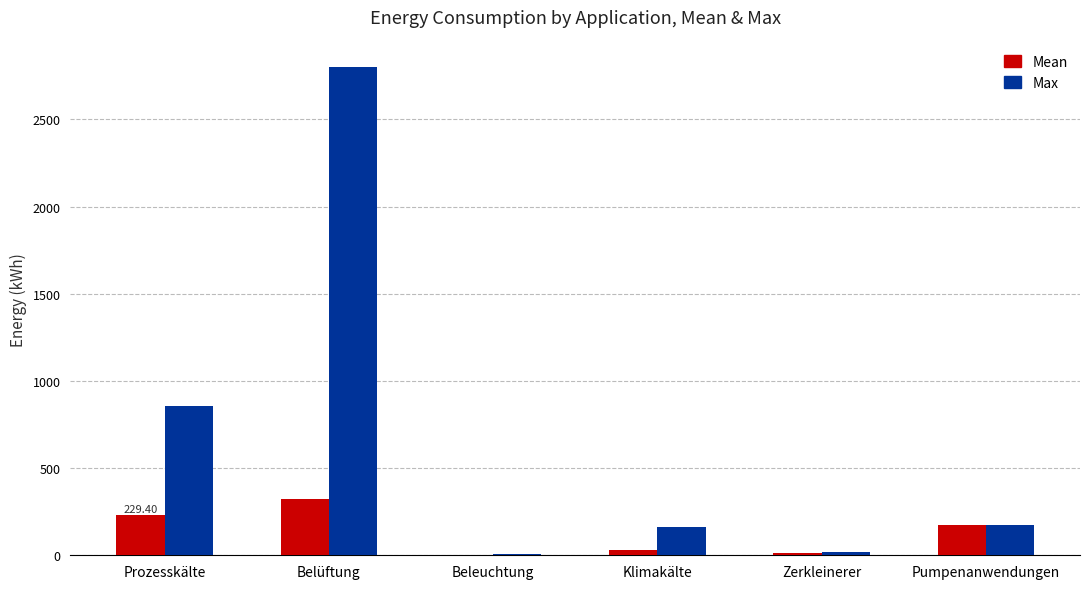

Which label corresponds to the largest value in the chart?

Belüftung